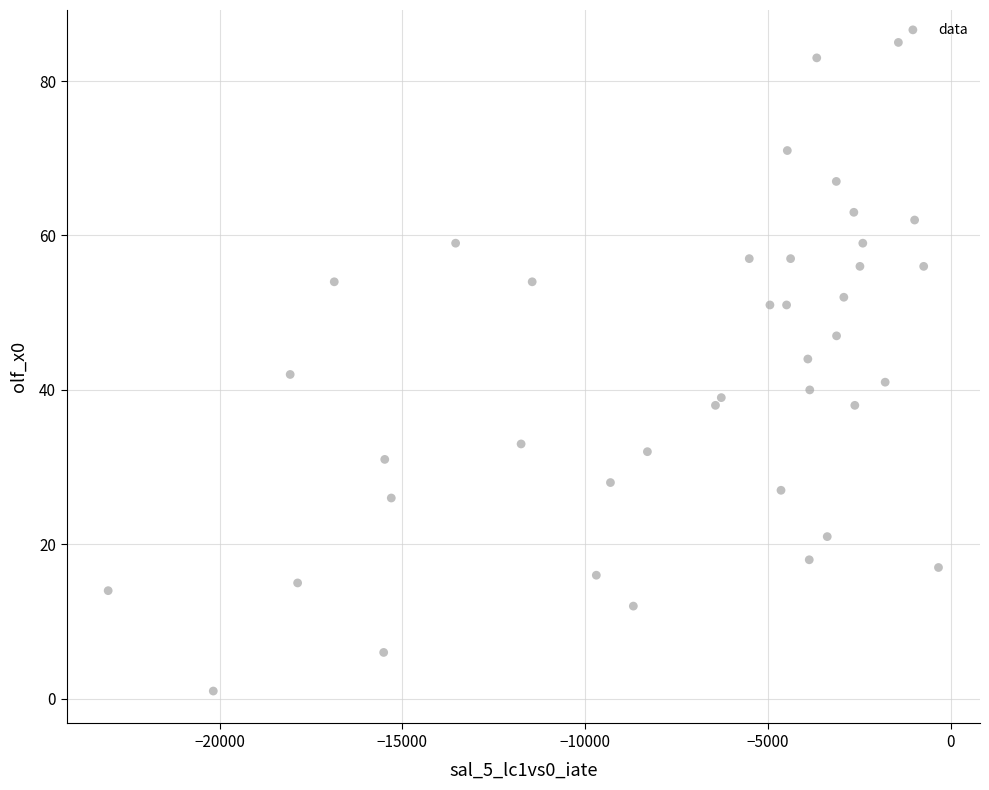

What is the range of Y values (max minus min)?

84